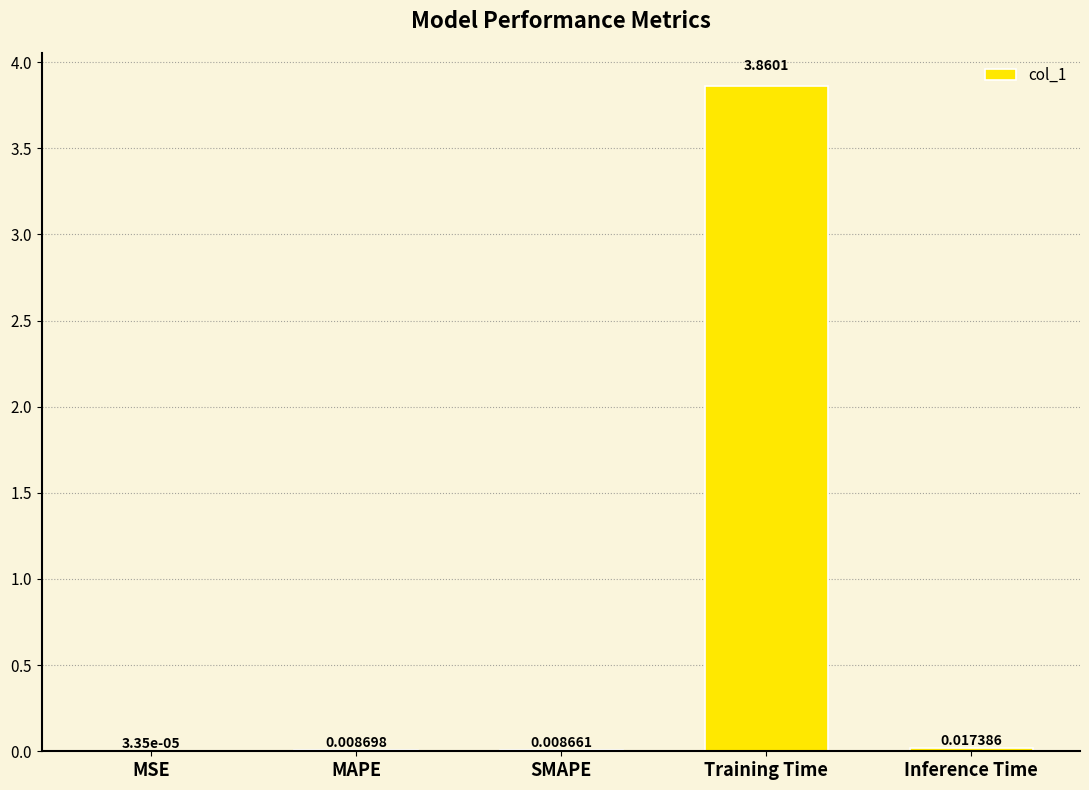

Where is the data nearest to the value 1?

Inference Time